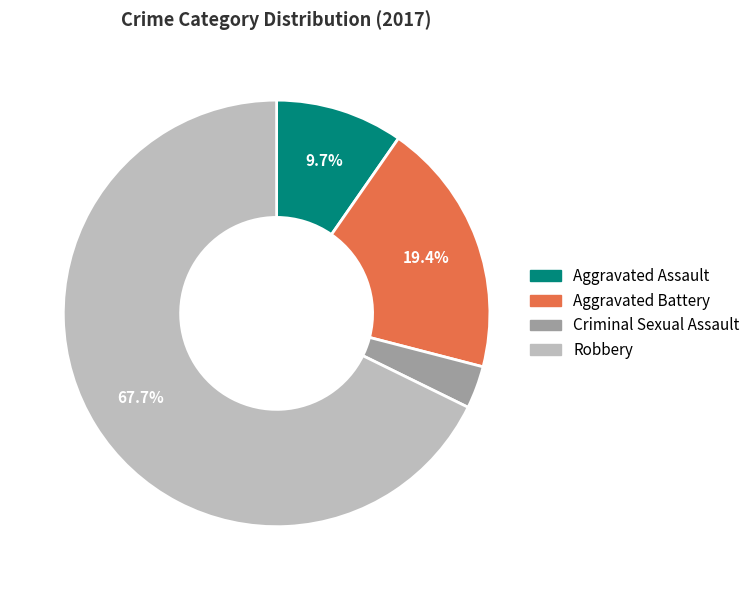

Is it true that Aggravated Assault is 10% of the pie?

True